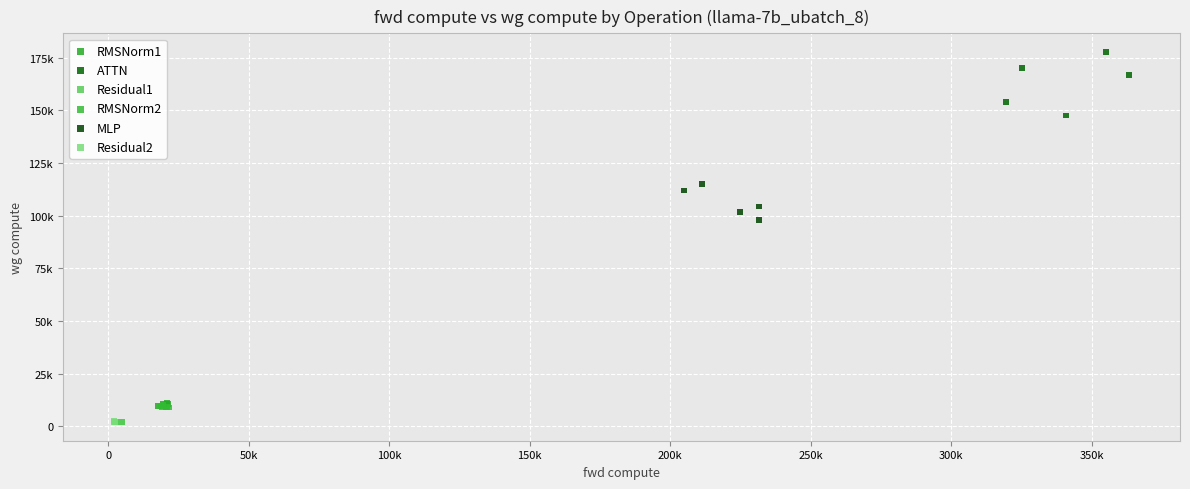

What are all the series names shown in the legend?

RMSNorm1, ATTN, Residual1, RMSNorm2, MLP, Residual2